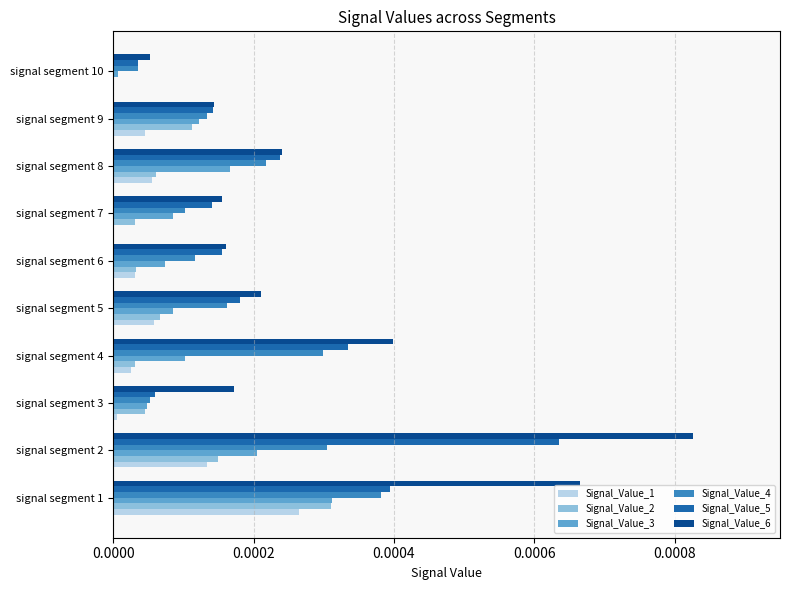

Which series has the largest total across all categories?

Signal_Value_6